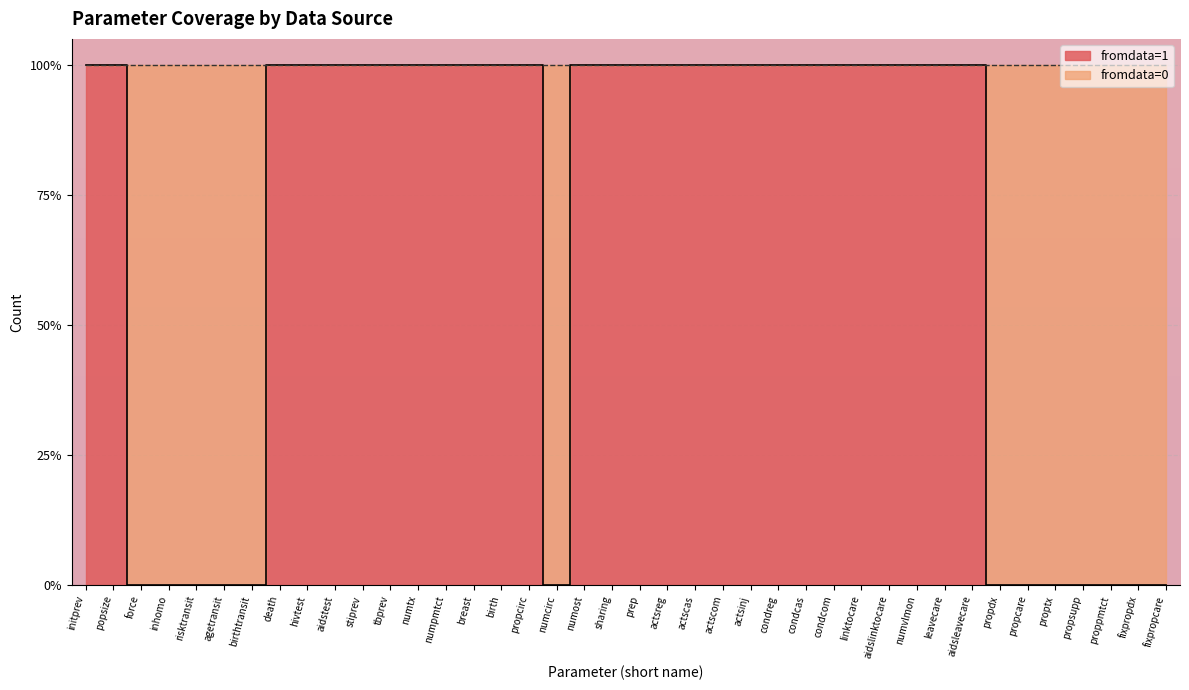

List the labels in order of value, largest first.

initprev, popsize, death, hivtest, aidstest, stiprev, tbprev, numtx, numpmtct, breast, birth, propcirc, numost, sharing, prep, actsreg, actscas, actscom, actsinj, condreg, condcas, condcom, linktocare, aidslinktocare, numvlmon, leavecare, aidsleavecare, force, inhomo, risktransit, agetransit, birthtransit, numcirc, propdx, propcare, proptx, propsupp, proppmtct, fixpropdx, fixpropcare